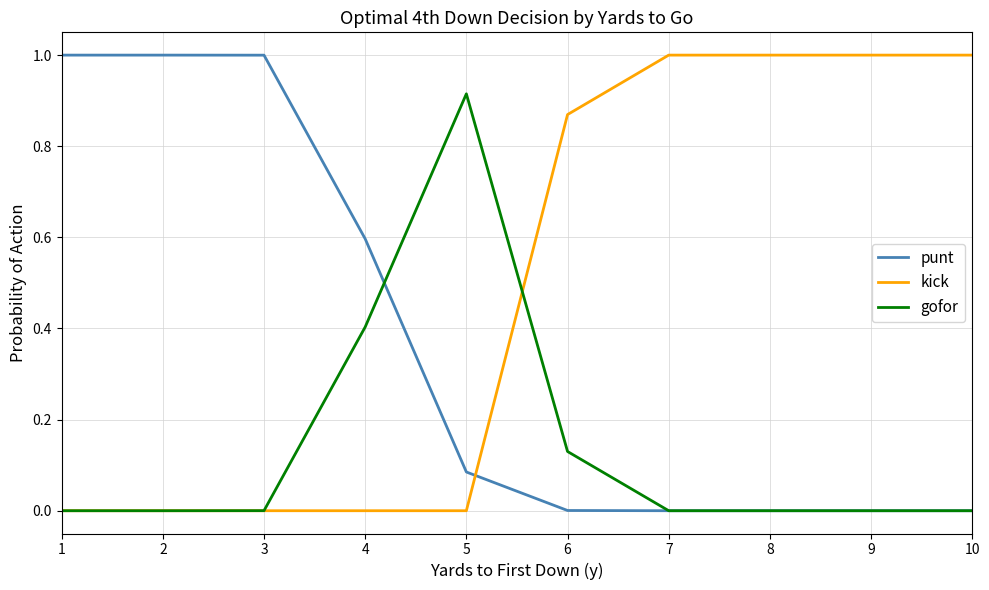

What is the difference between the highest and lowest values at 1?

1.0